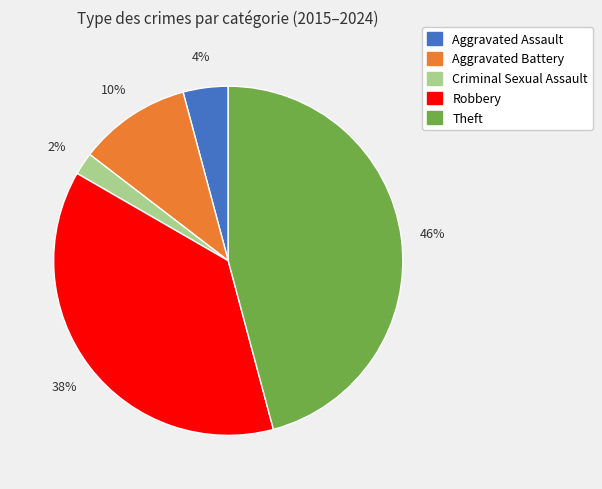

How many segments does this pie chart have?

5